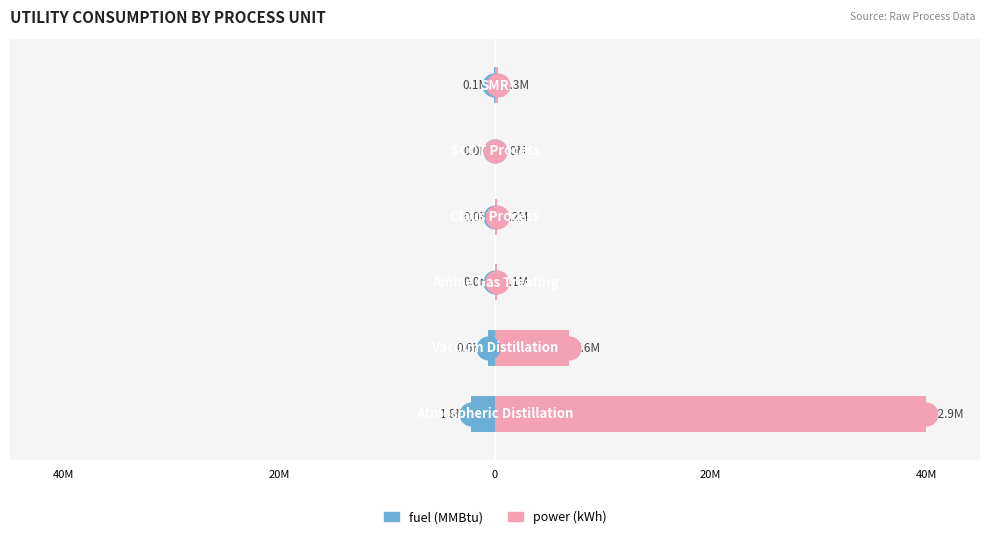

Which series contains the lowest Y value?

fuel (MMBtu)